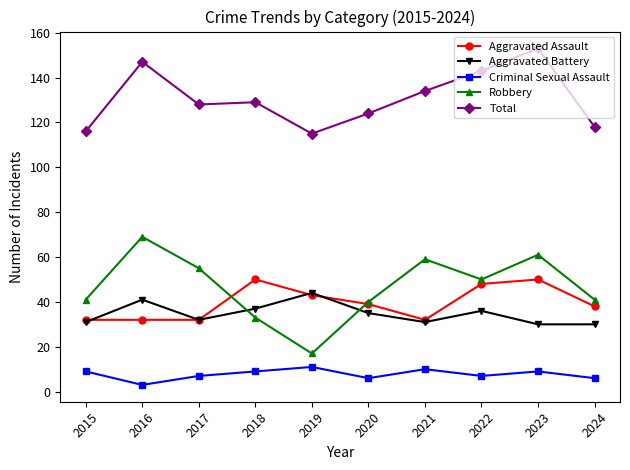

At which label does Aggravated Battery first exceed 35?

2016